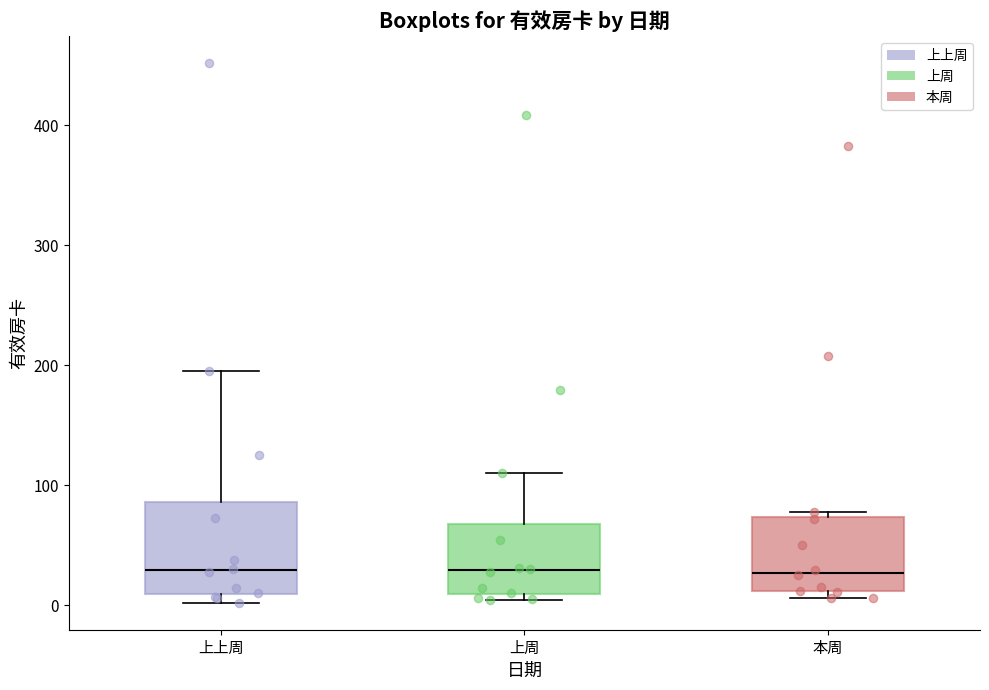

Reading left to right, transcribe this box plot: for each box, give where its median line is, the range the box spans, and where its two whiskers end, as read against the y-axis. The values are not printed on the chart, so give them approximately, as read against the axis.

上上周: median 30, box 10 to 90, whiskers 0 to 200
上周: median 30, box 10 to 70, whiskers 0 to 110
本周: median 30, box 10 to 70, whiskers 10 (just below the box's lower edge) to 80